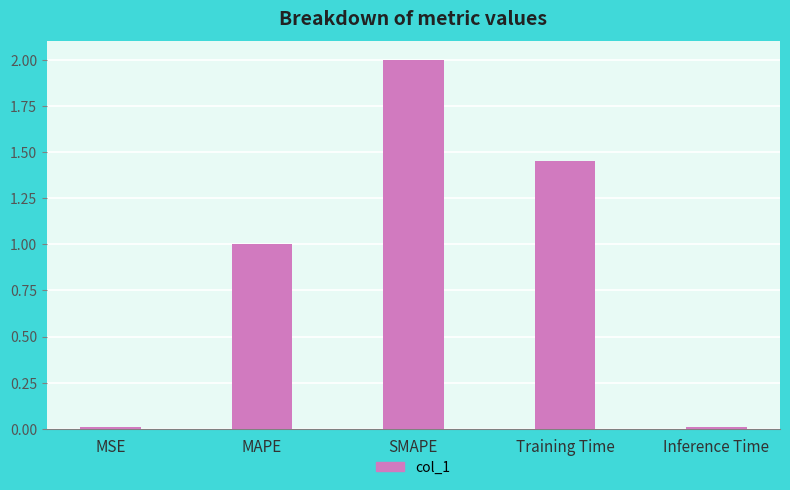

What is the label of the 1st bar from the right?

Inference Time